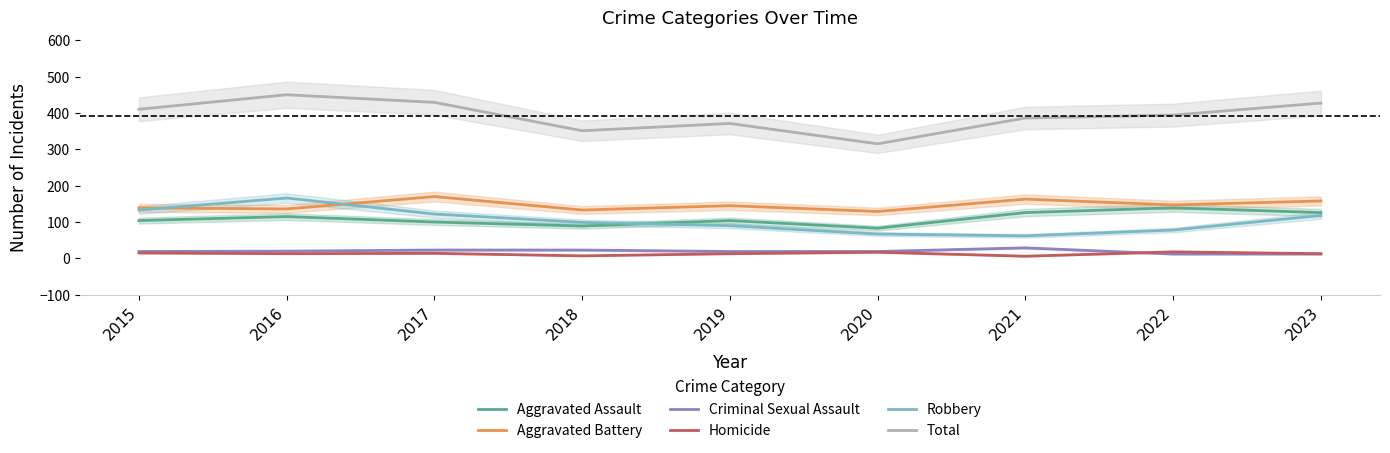

What is the lowest value of the Total series?

315